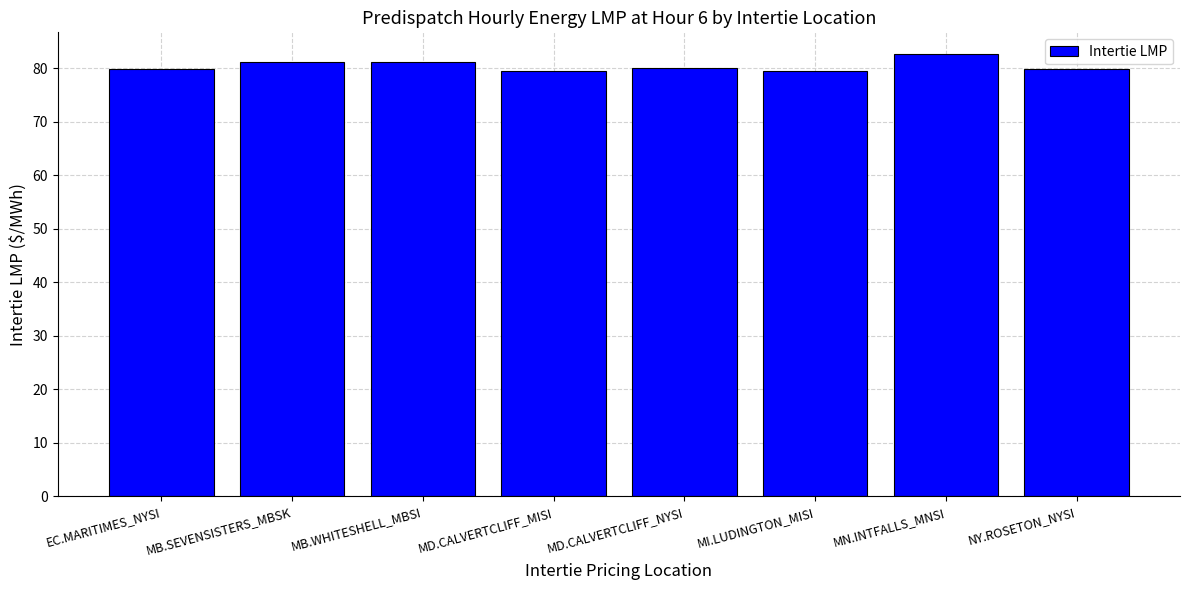

What is the label of the 4th bar from the left?

MD.CALVERTCLIFF_MISI